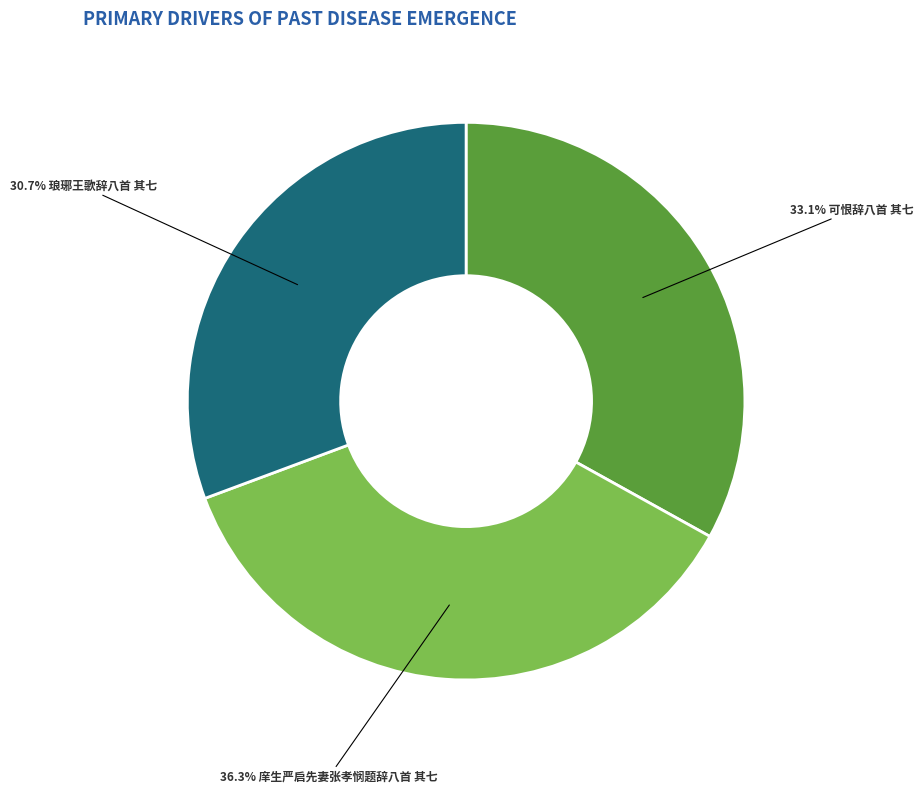

Does any single category account for the majority?

No